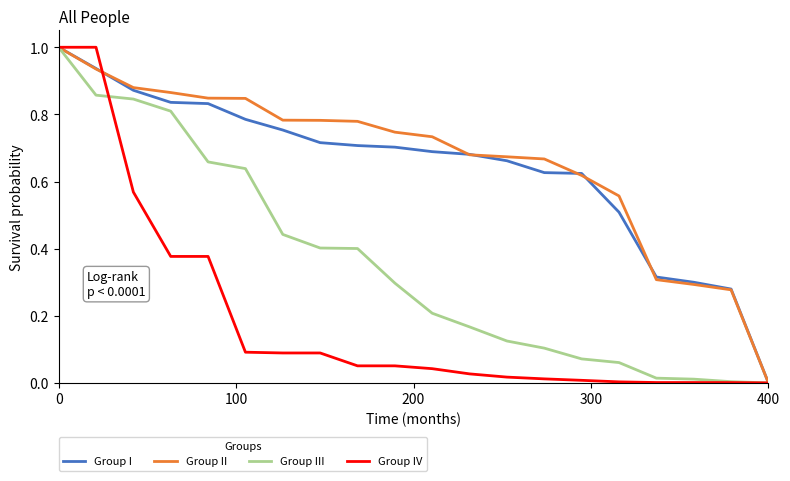

What is the highest value of the Group I series?

1.0